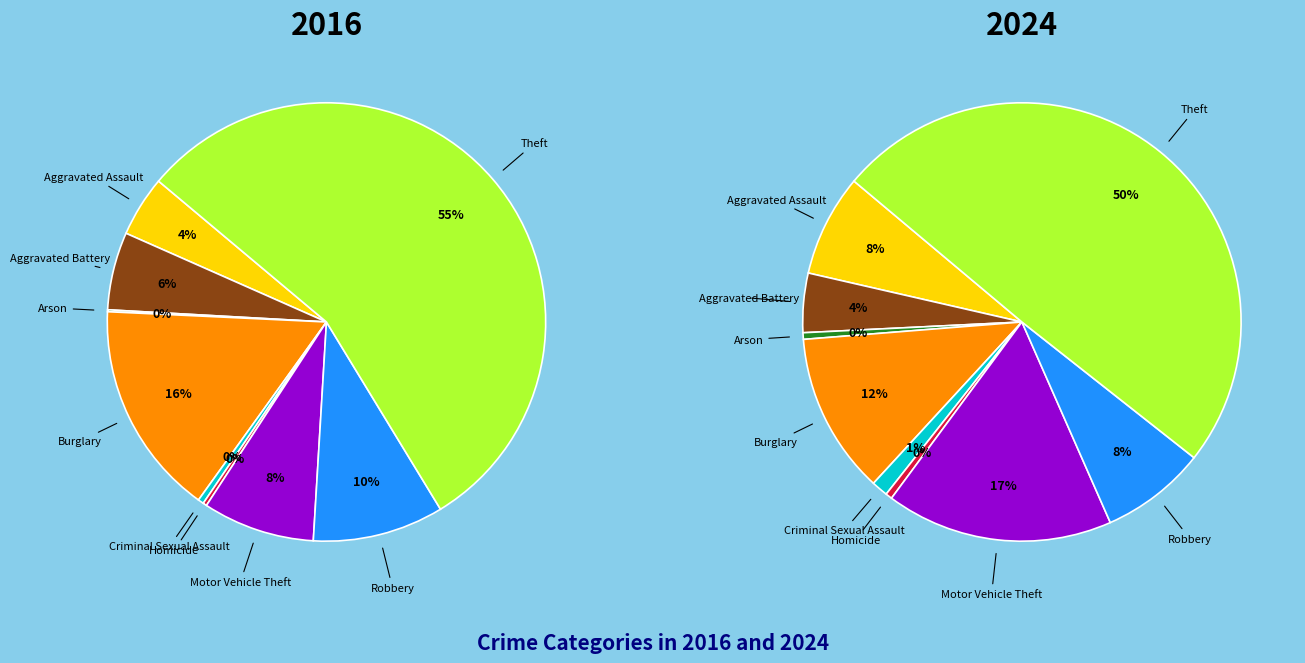

The Aggravated Battery slice represents 4% of the pie. True or false?

True